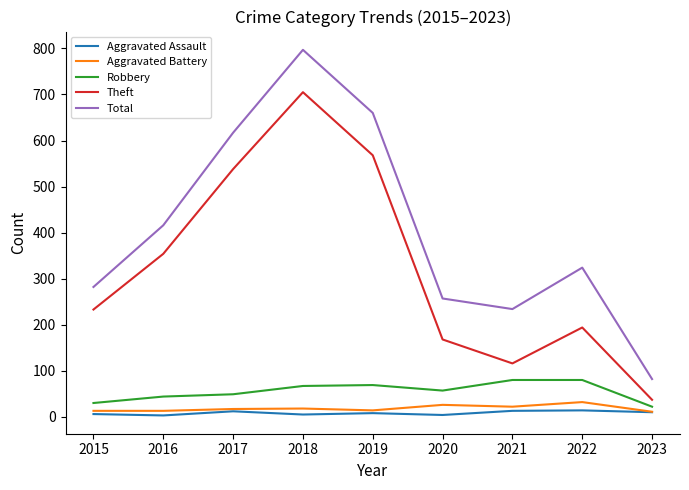

What is the total value across all series at 2015?

564